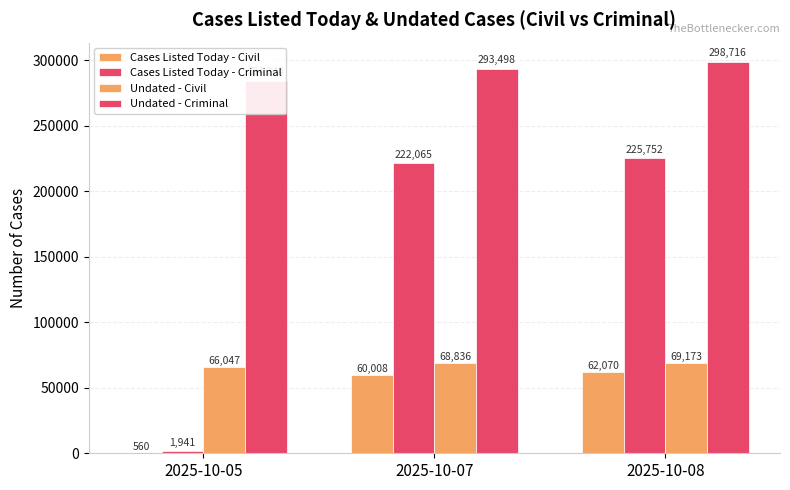

Which series has the largest total across all categories?

Undated - Criminal